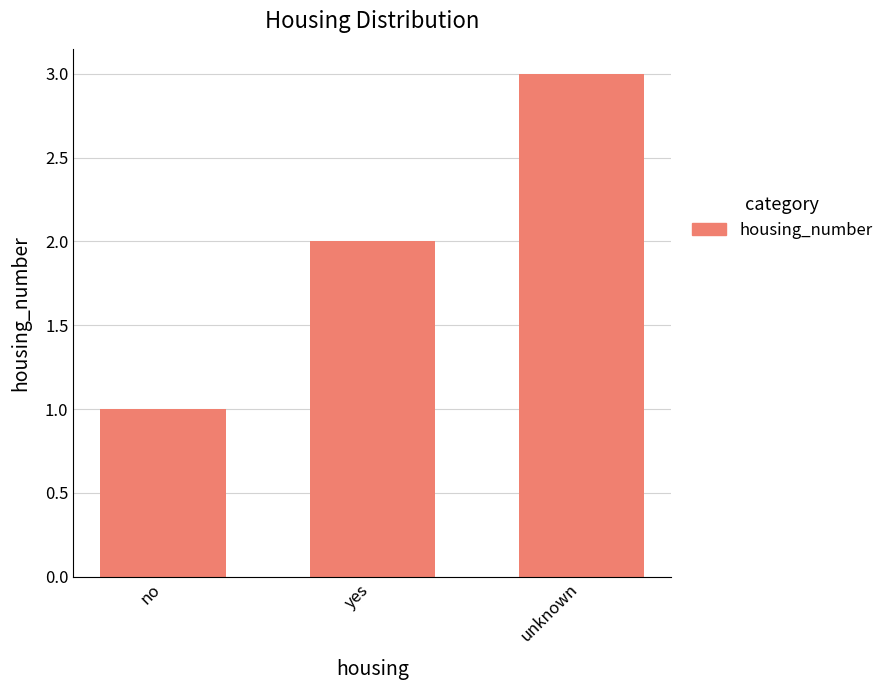

List the labels in order of value, smallest first.

no, yes, unknown